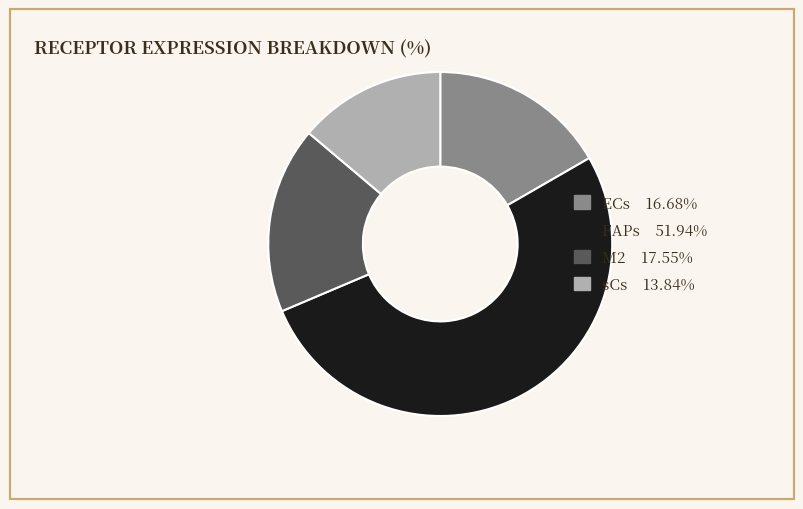

Approximately how many times larger is the value at ECs compared to sCs?

1.2